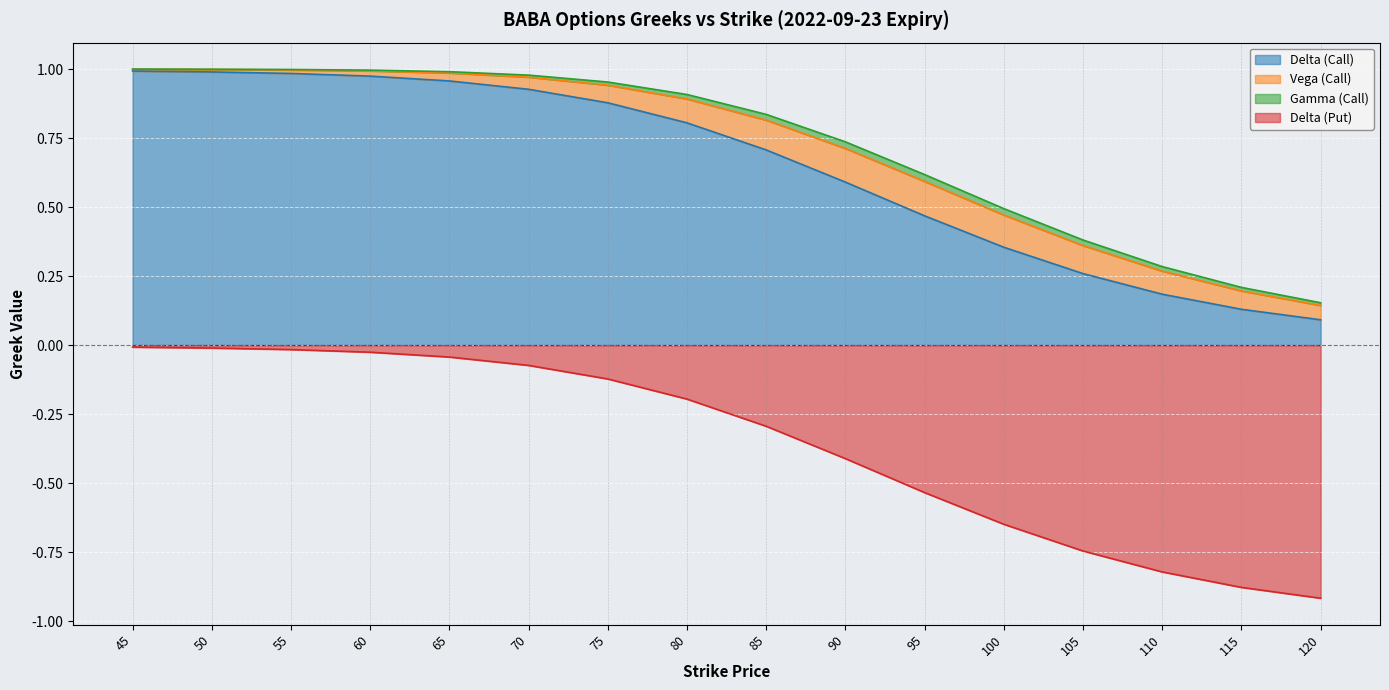

True or false: Delta (Call) and Delta (Put) intersect in this chart.

False